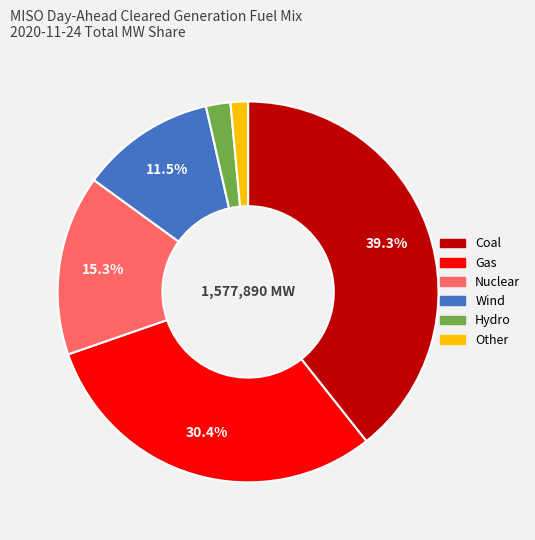

Which category has the smallest portion of the pie?

Other